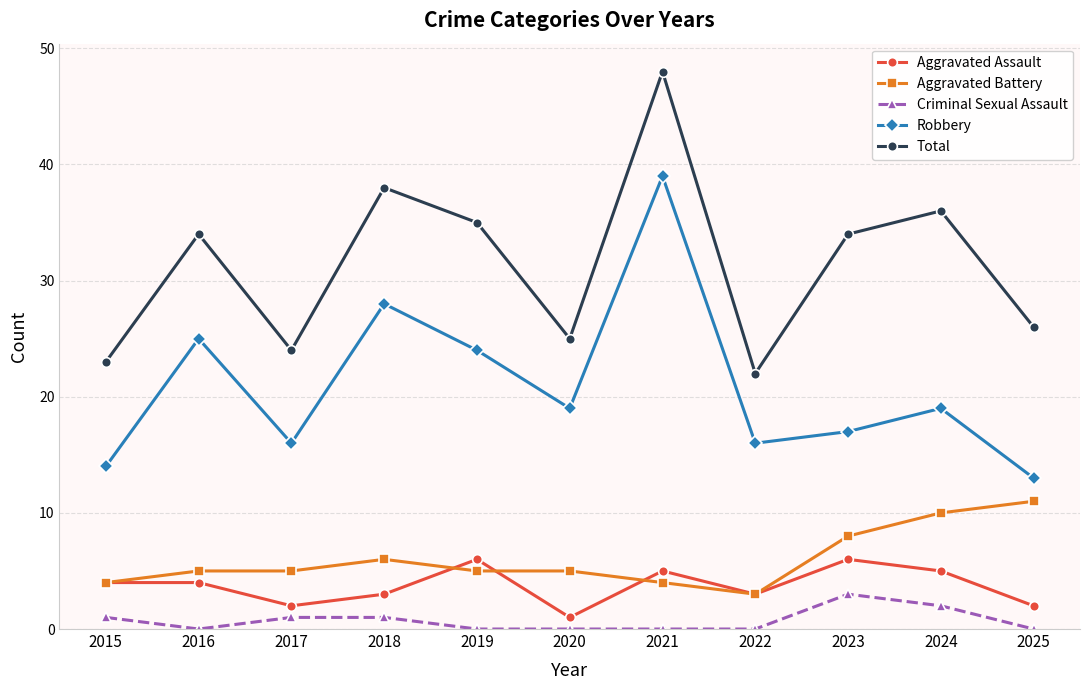

What is the average value of the Criminal Sexual Assault series?

1